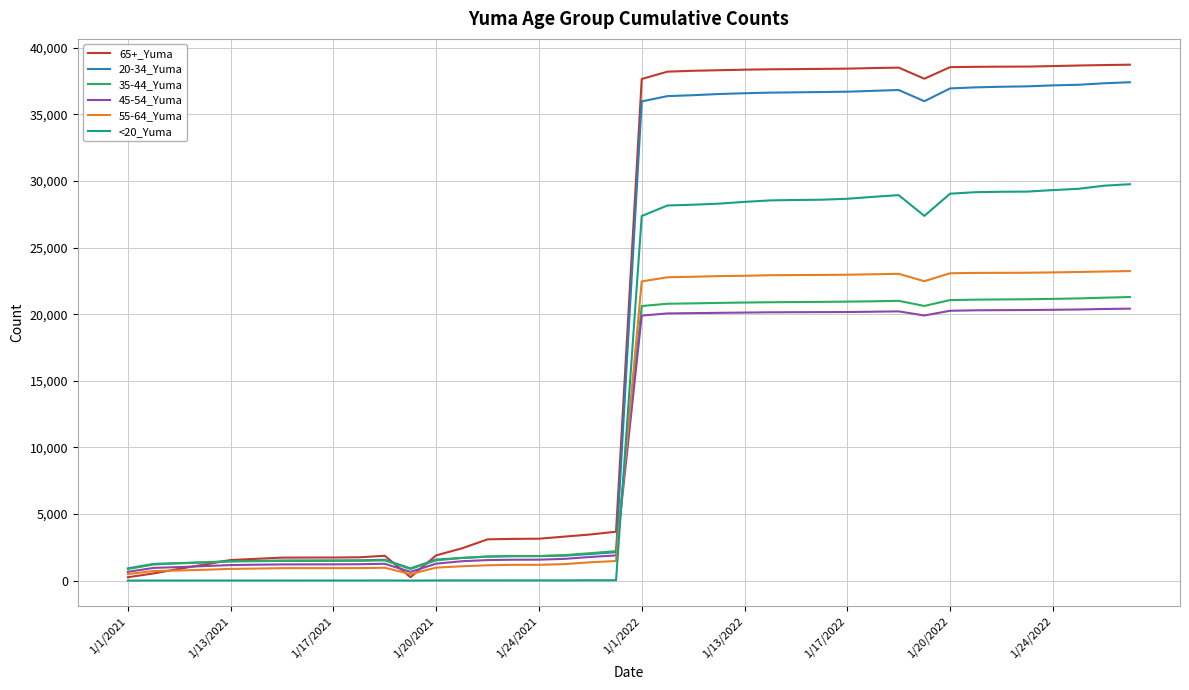

What is the maximum value shown in the chart?

38729